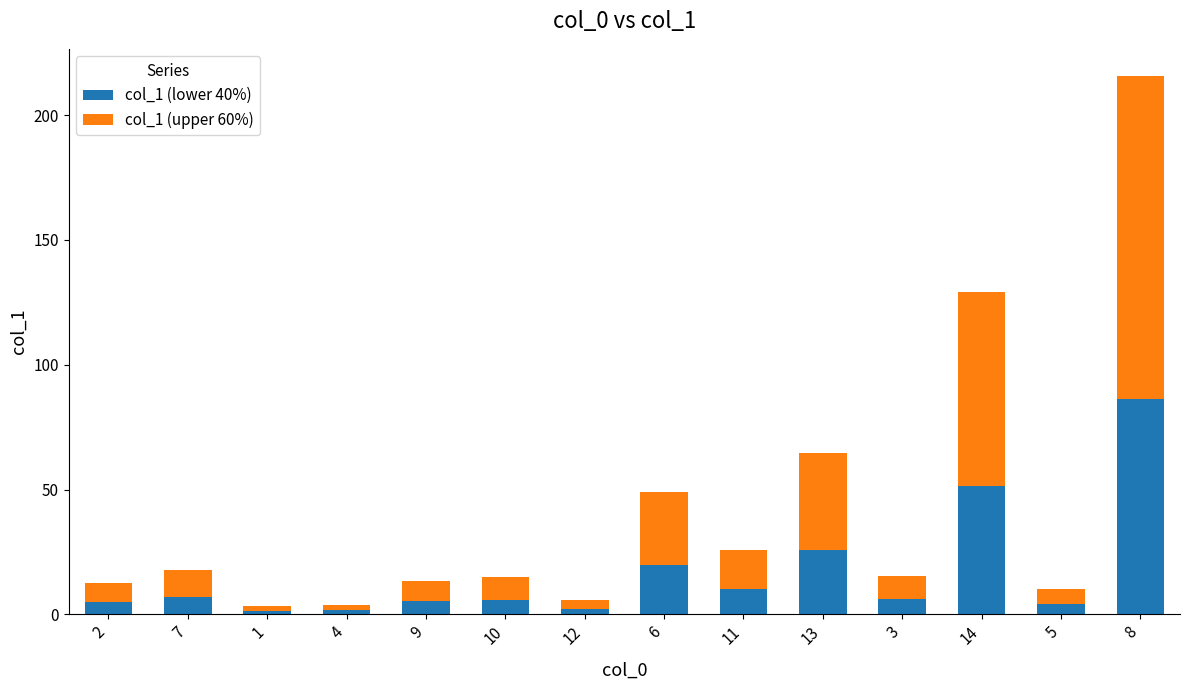

How many series are shown in this chart?

2